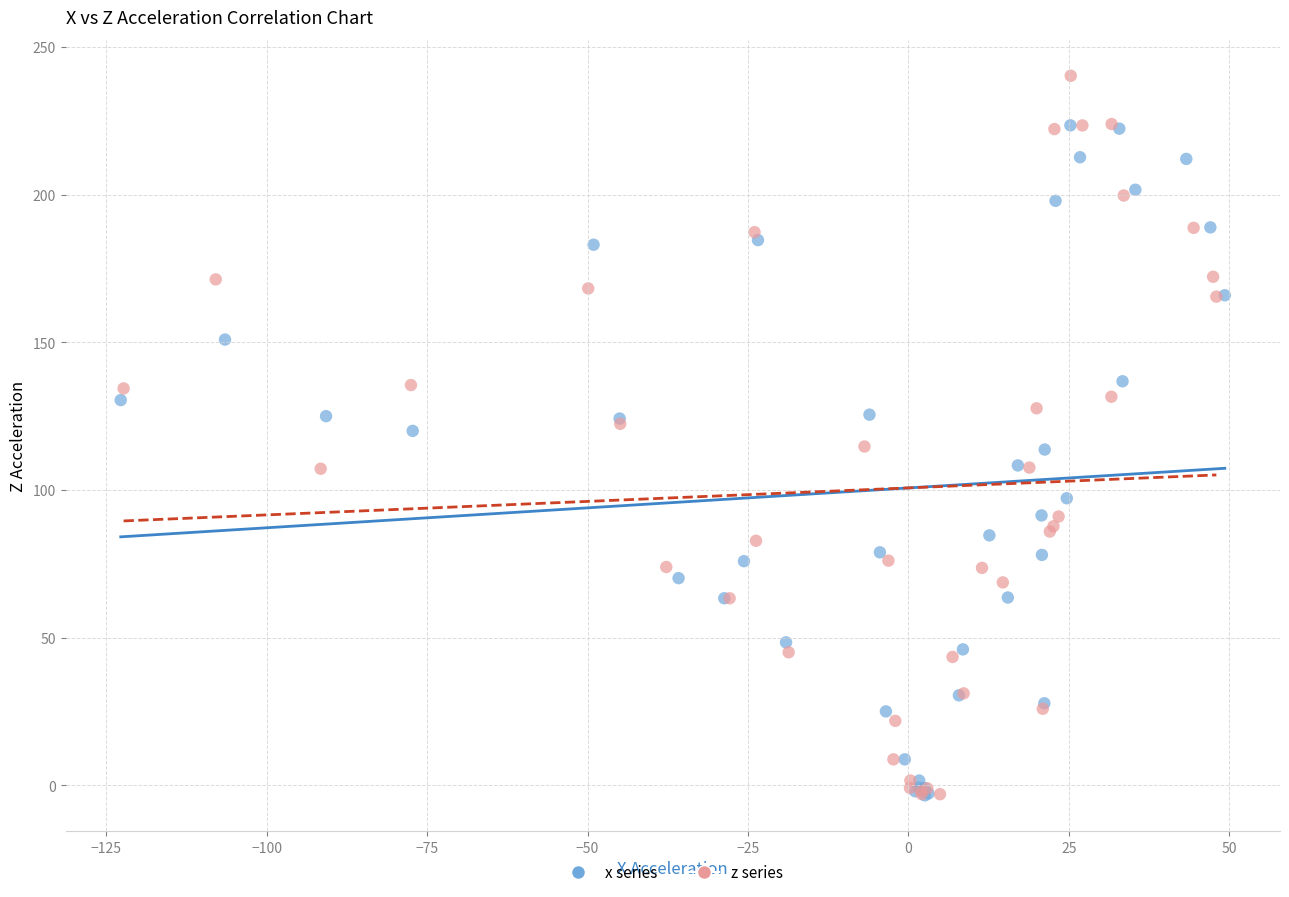

Which series has the widest spread of Y values?

z series